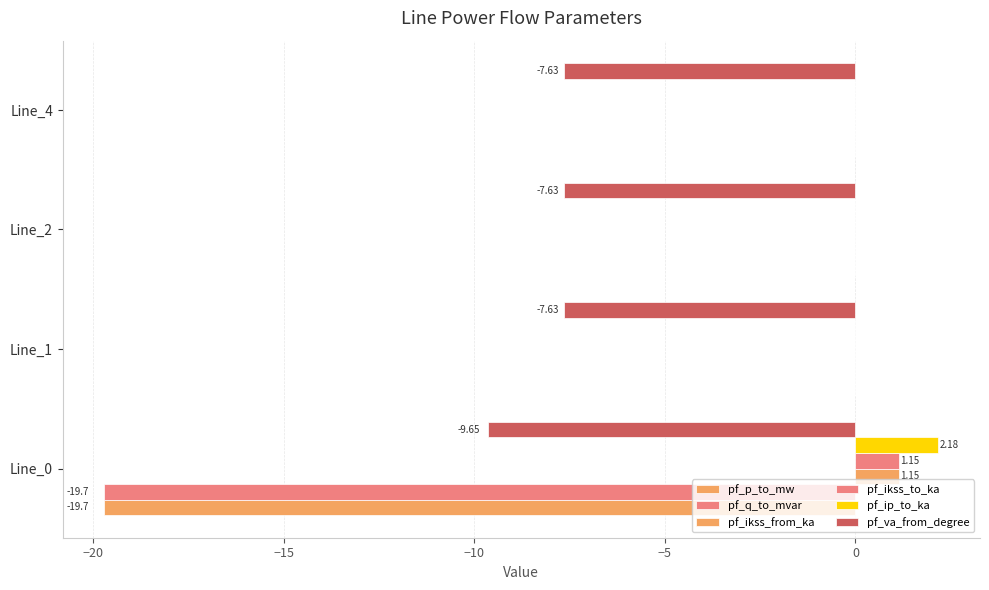

Count the number of data series in this chart.

6